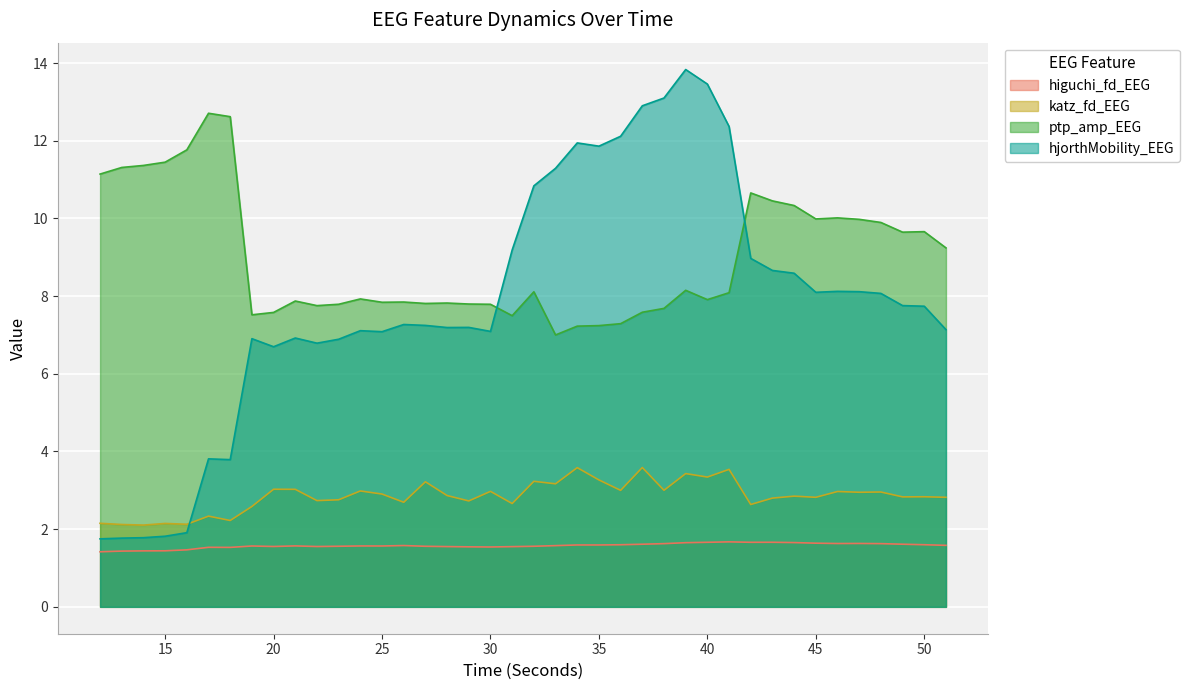

Is the value of ptp_amp_EEG at 42 greater than the value of higuchi_fd_EEG at 12?

Yes